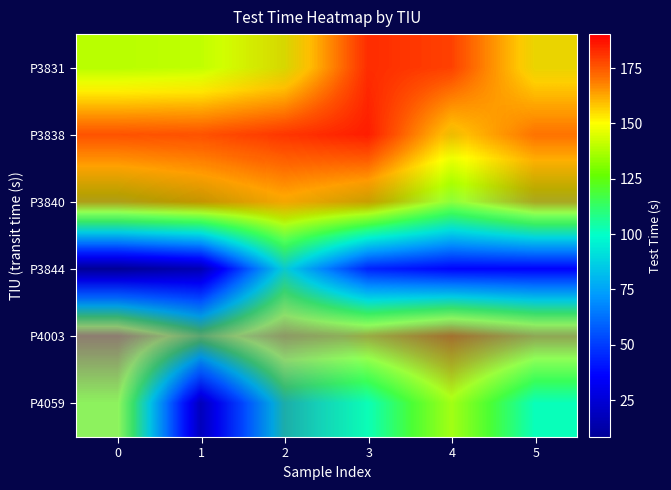

What is the difference between the second highest and minimum values in the P4003 series?

24.4